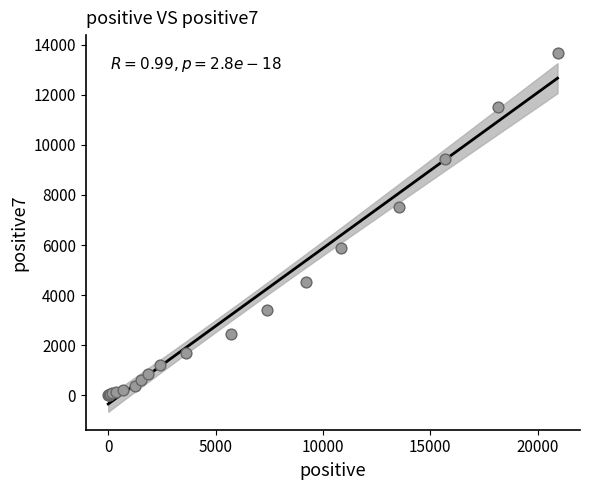

What Y value in the scatter plot is closest to 6839?

7533.9